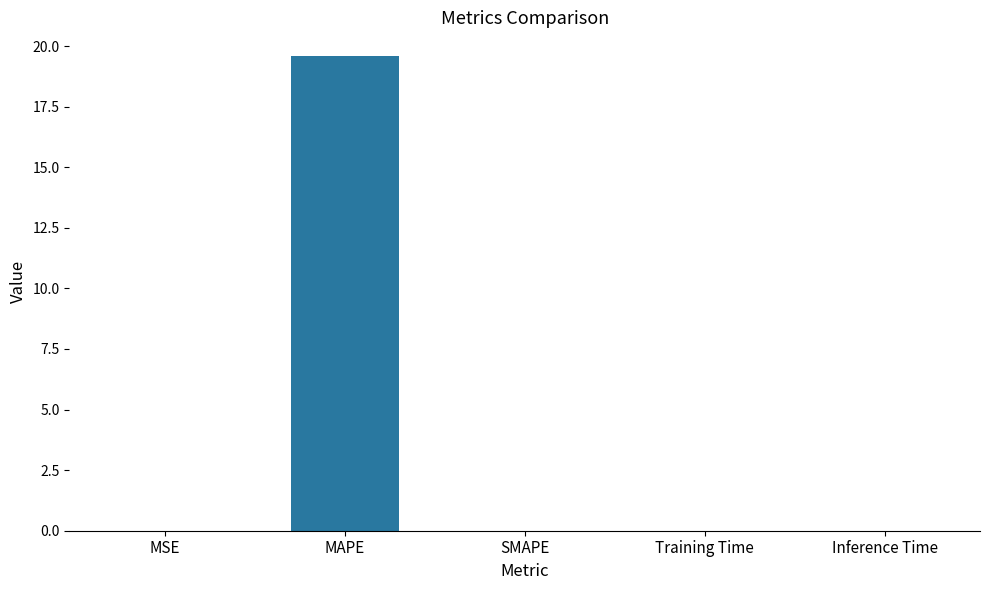

What is the average value?

3.9